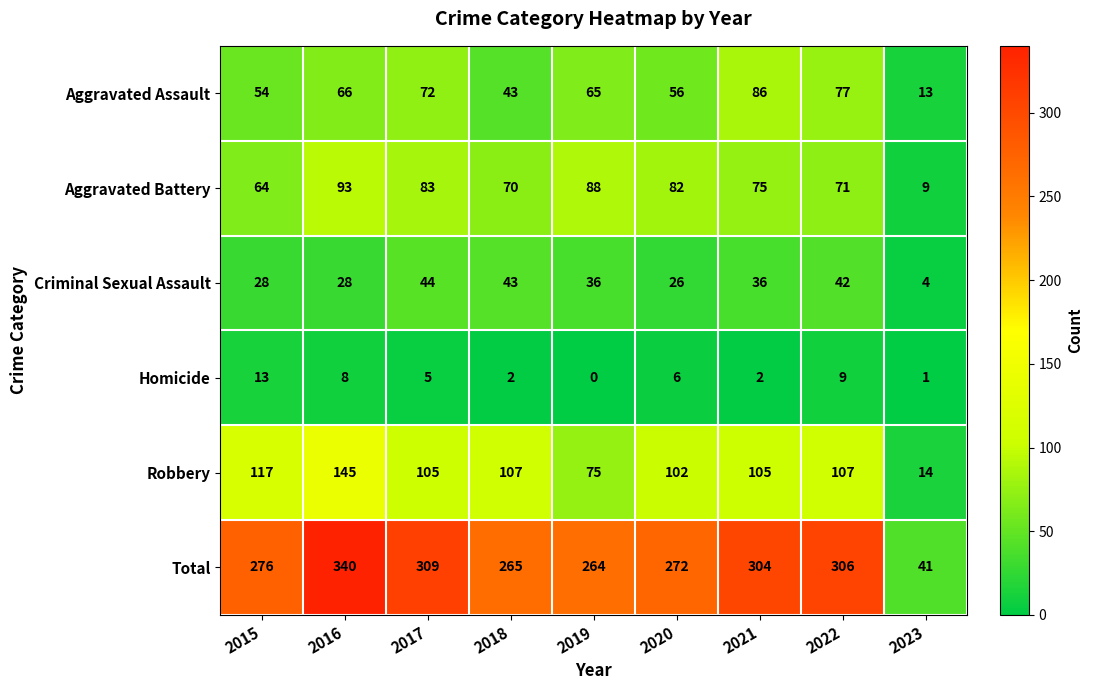

Is it true that Homicide equals 8 at 2016?

True